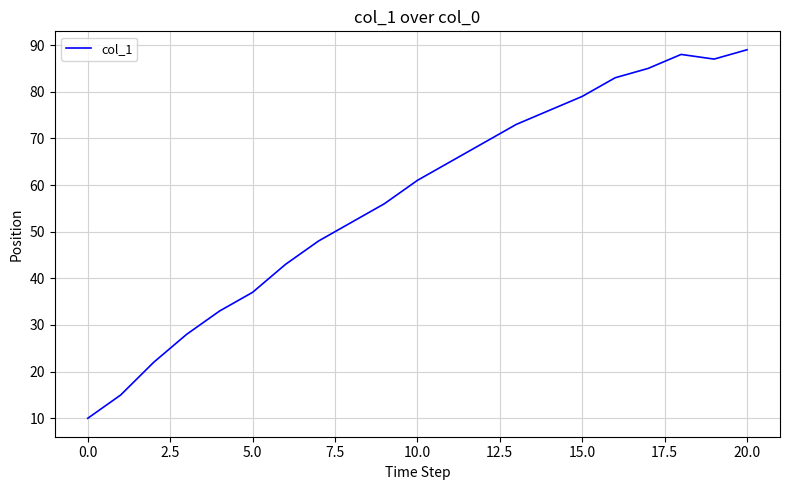

Does the chart display data point markers on the line(s)?

No